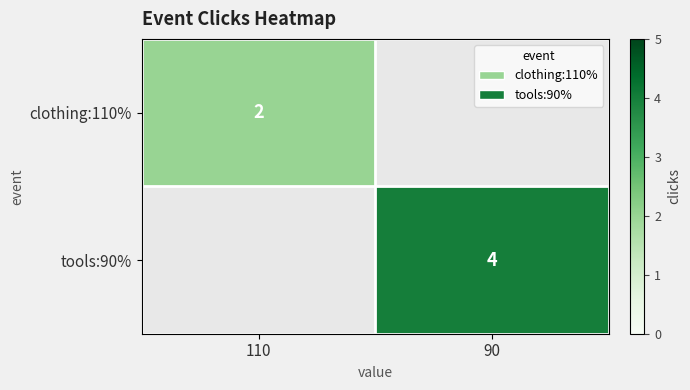

True or false: clothing:110% has a value of 2 at 110.

True